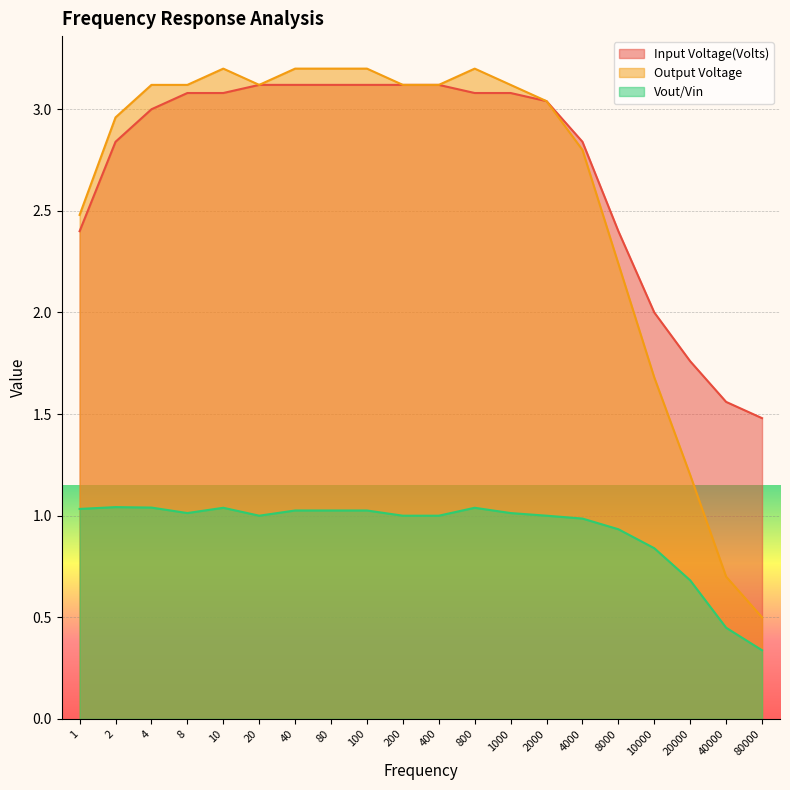

At which category is the sum across all series the highest?

40